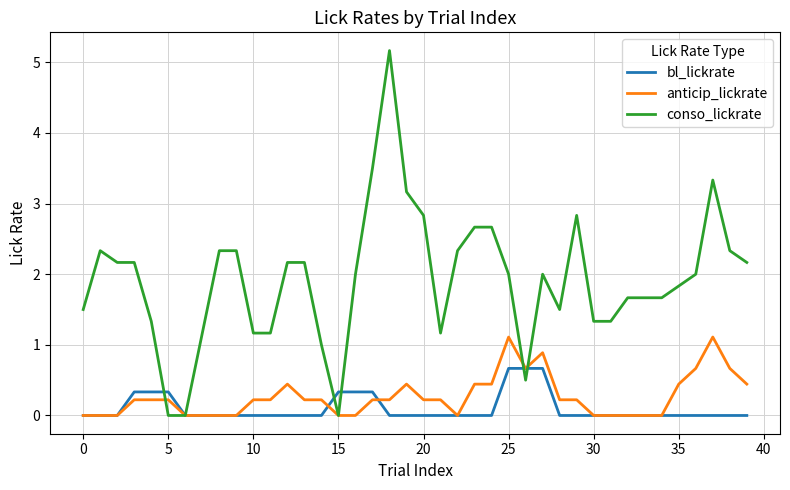

What is the highest value of the bl_lickrate series?

0.7